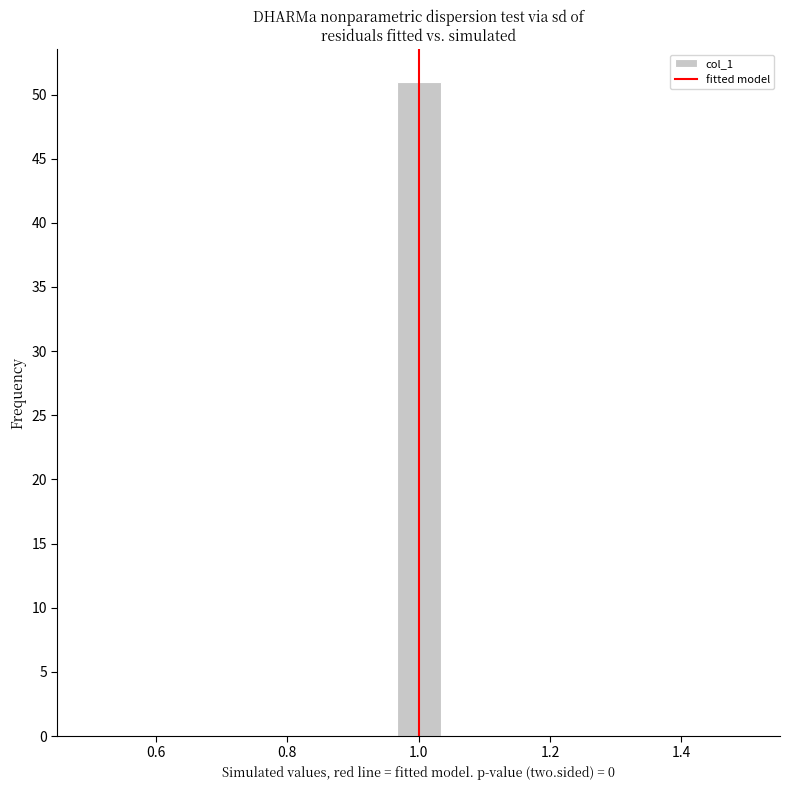

Around what value on the x-axis is the tallest bar? Give the approximate position of its centre, as read against the axis.

1.00